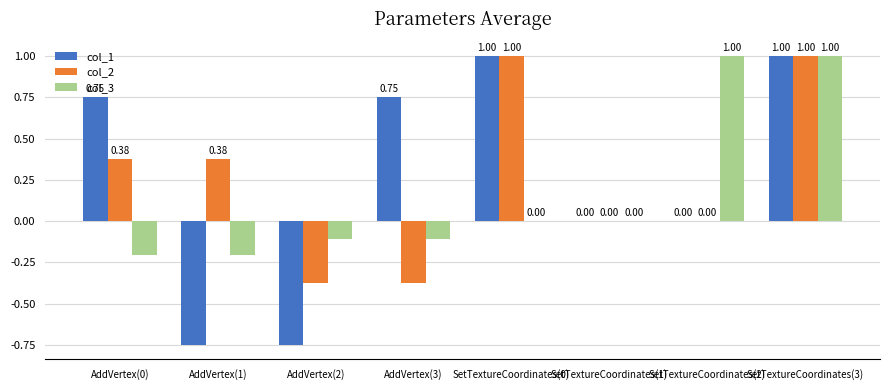

How many data points does each series have?

8